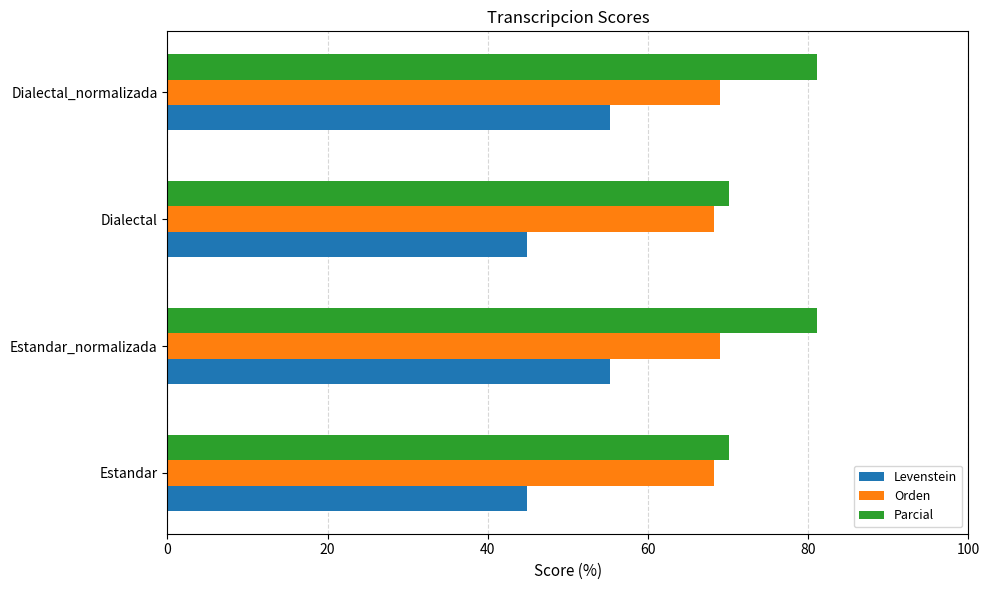

What is the total value across all series at Estandar?

183.3